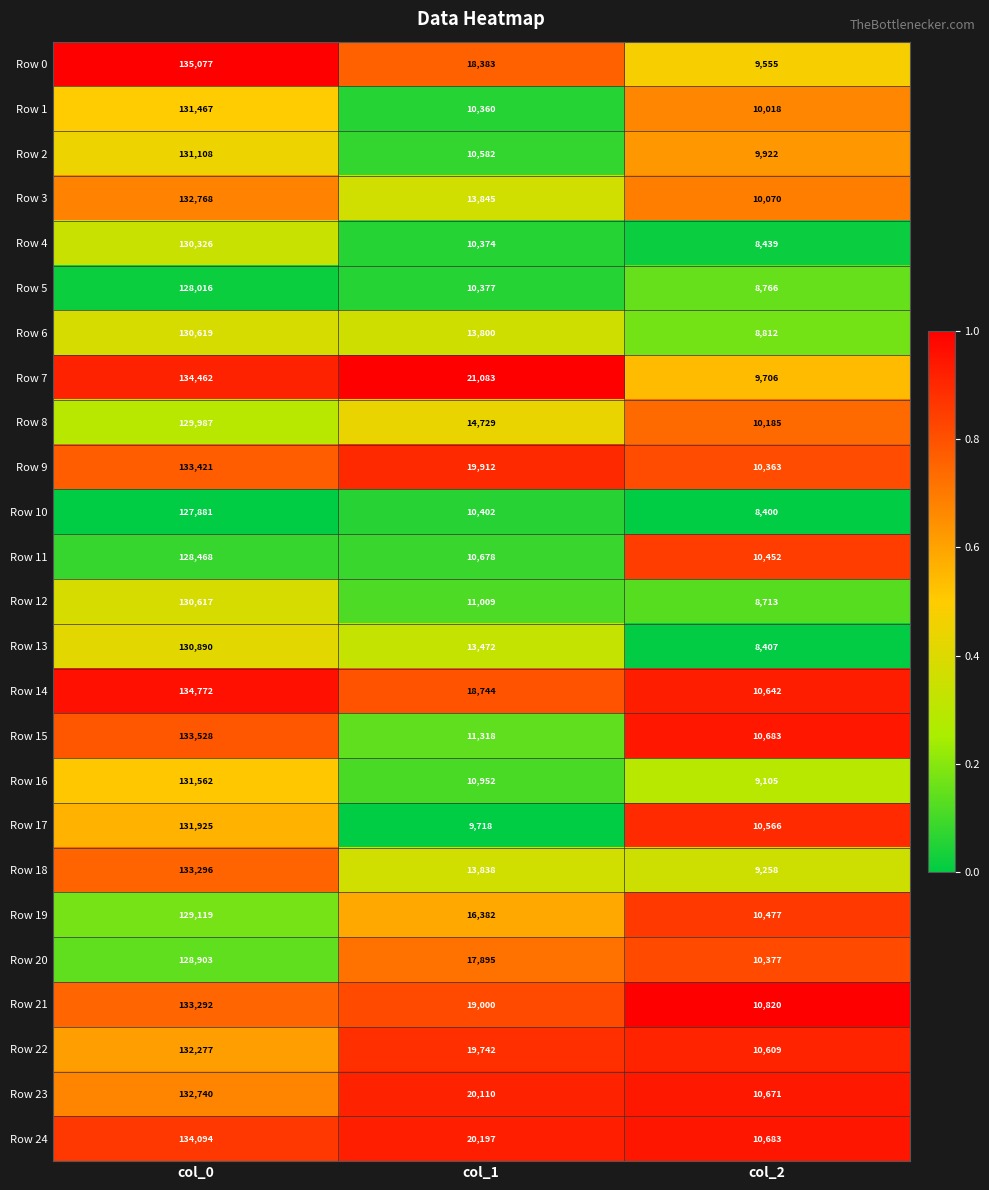

The value of Row 22 at col_2 is 18968. True or false?

False